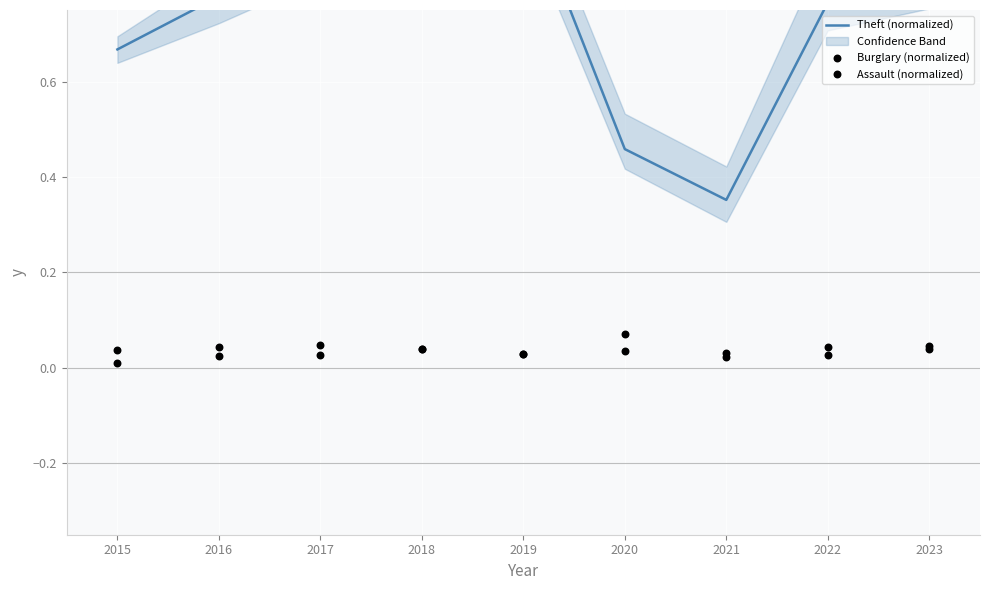

Which series has the largest total across all categories?

Theft (normalized)